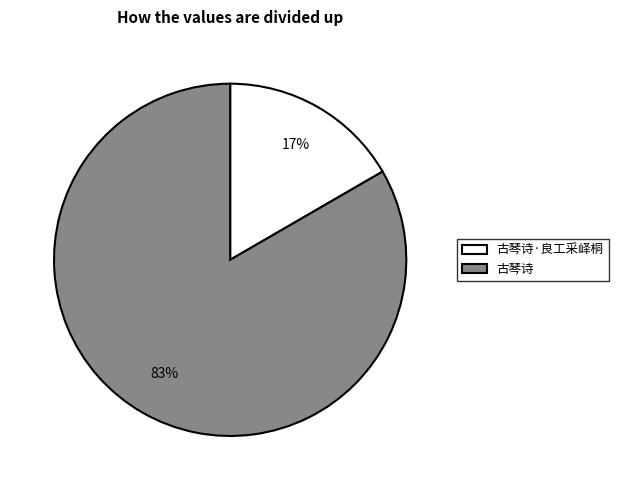

Which slice is the largest?

古琴诗